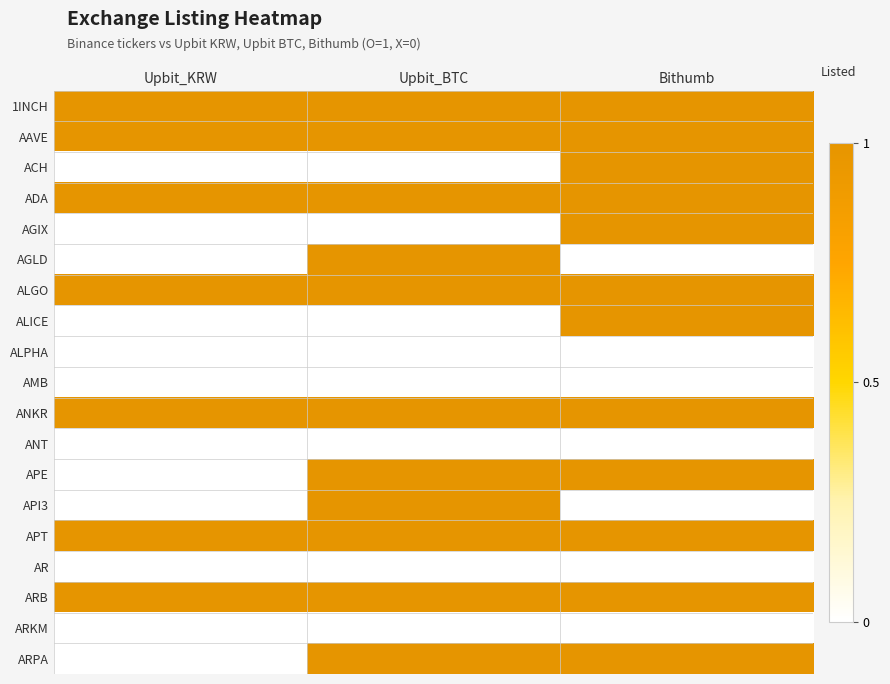

At how many categories does at least one series exceed 0?

3